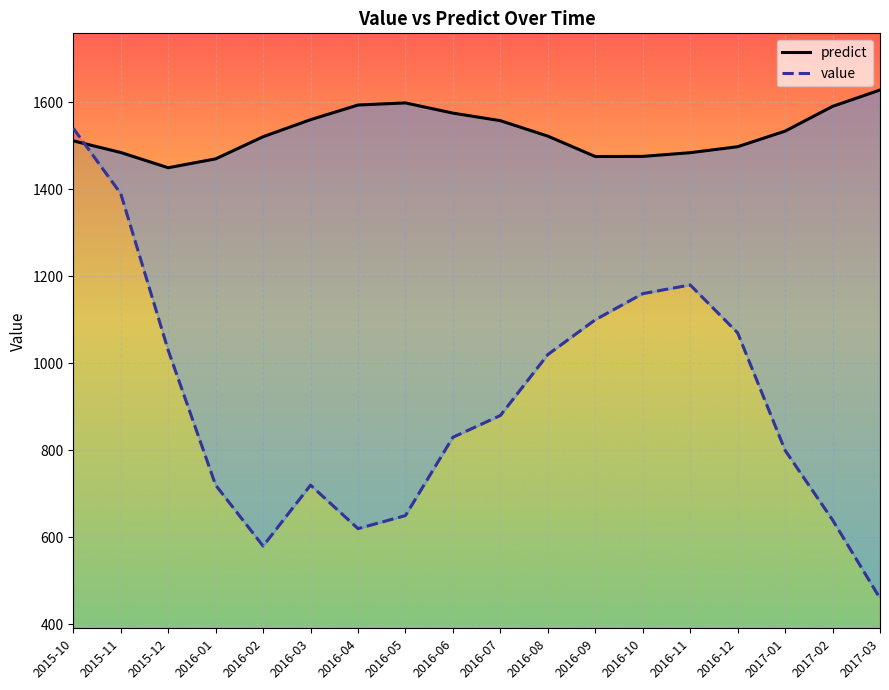

Where does the value series first go above 880?

2015-10